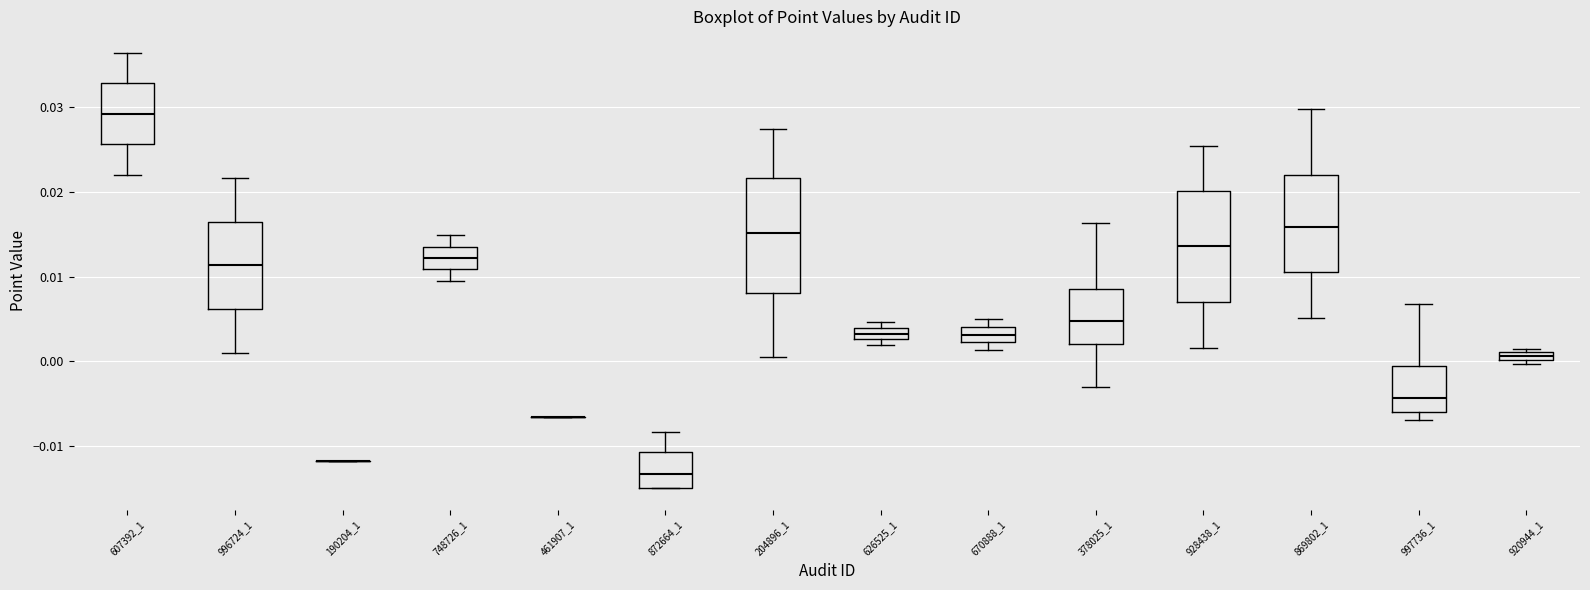

Where does the lower whisker of the box at x = 607392_1 end on the y-axis? The values are not printed on the chart, so give them approximately, as read against the axis.

0.022